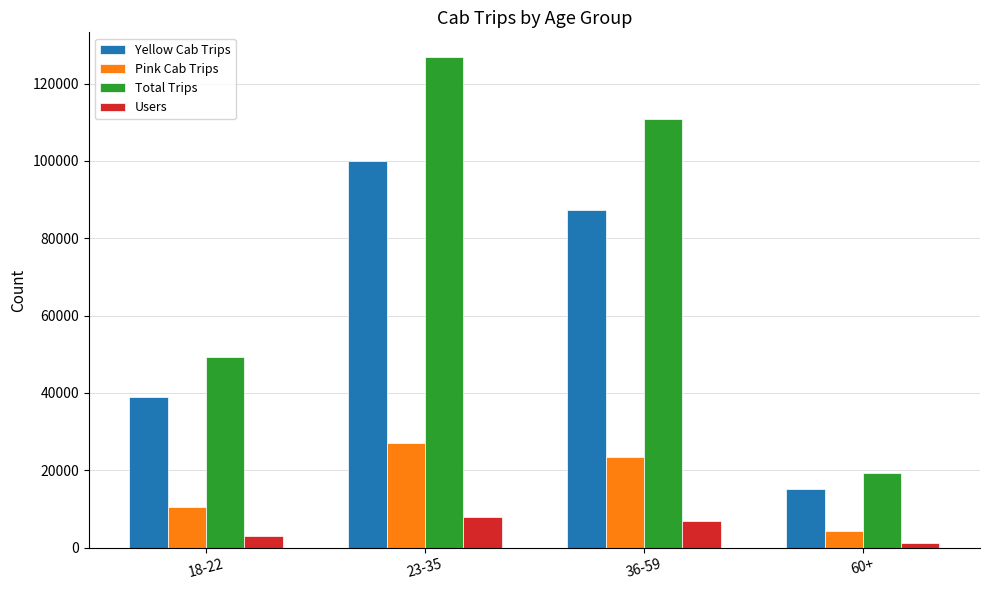

Reading left to right, extract all data points from this chart.

Yellow Cab Trips: 18-22=38841	23-35=99931	36-59=87283	60+=15144
Pink Cab Trips: 18-22=10534	23-35=26967	36-59=23421	60+=4155
Total Trips: 18-22=49375	23-35=126898	36-59=110704	60+=19299
Users: 18-22=3076	23-35=7965	36-59=6891	60+=1197